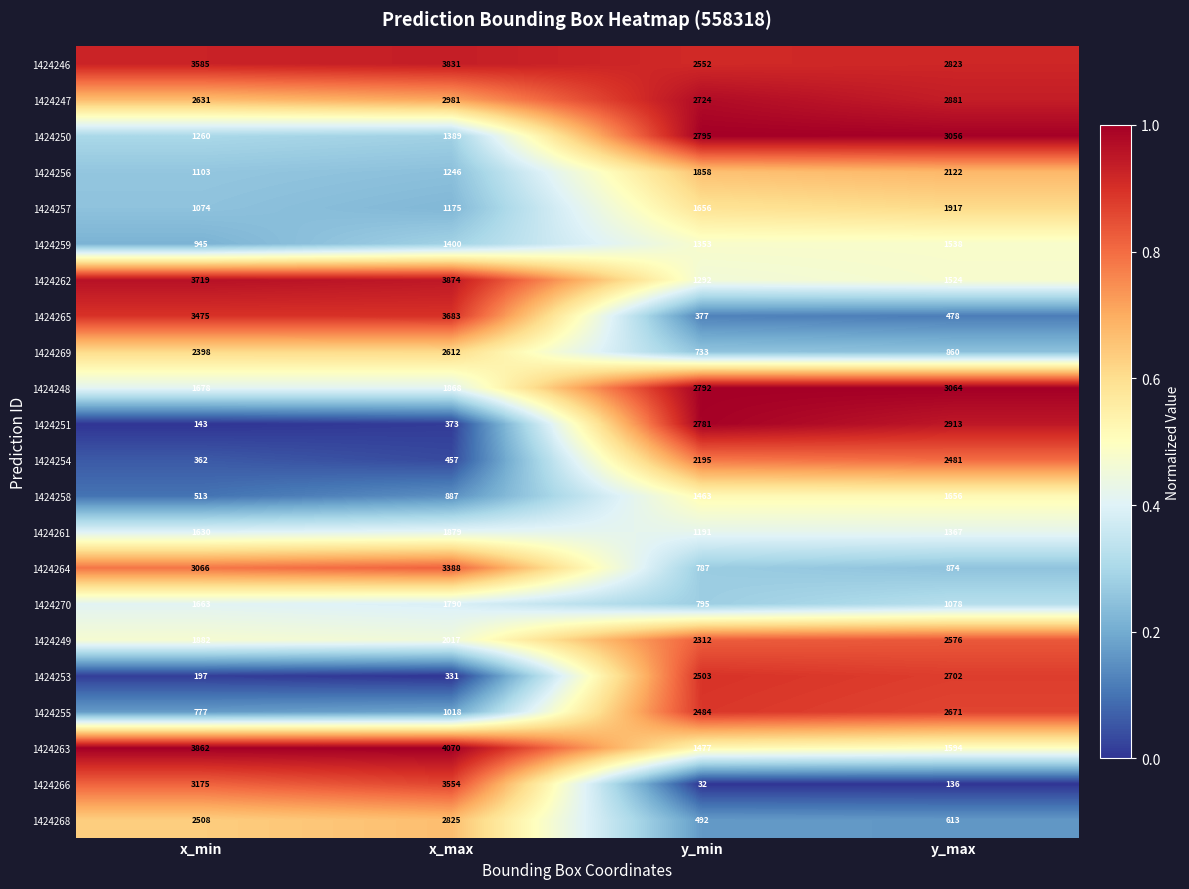

What is the total value across all series at x_min?

41646